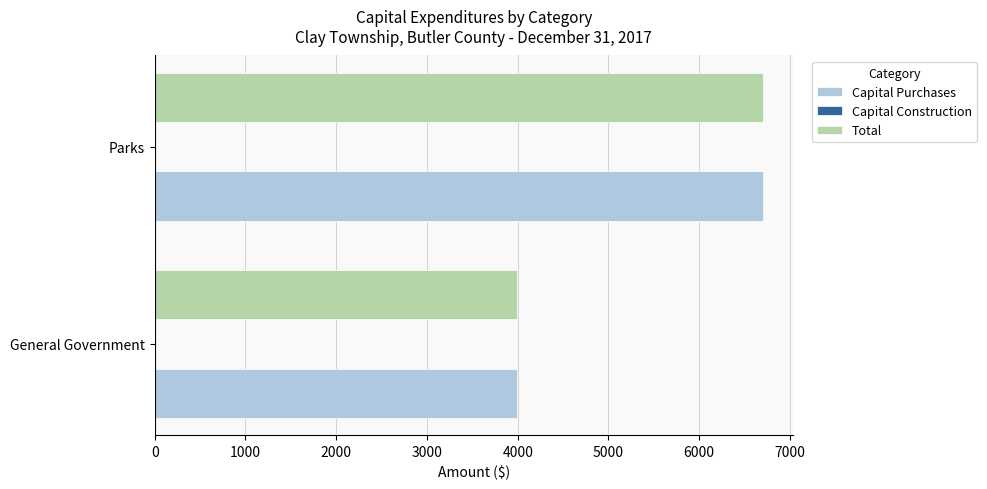

Rank the categories by Capital Purchases value from highest to lowest.

Parks, General Government